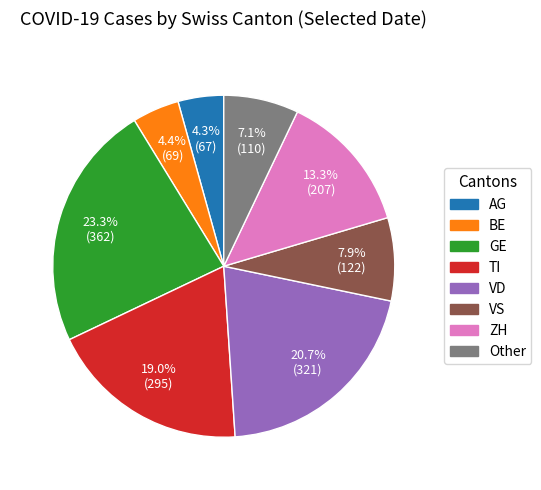

Which category has the biggest portion of the pie?

GE